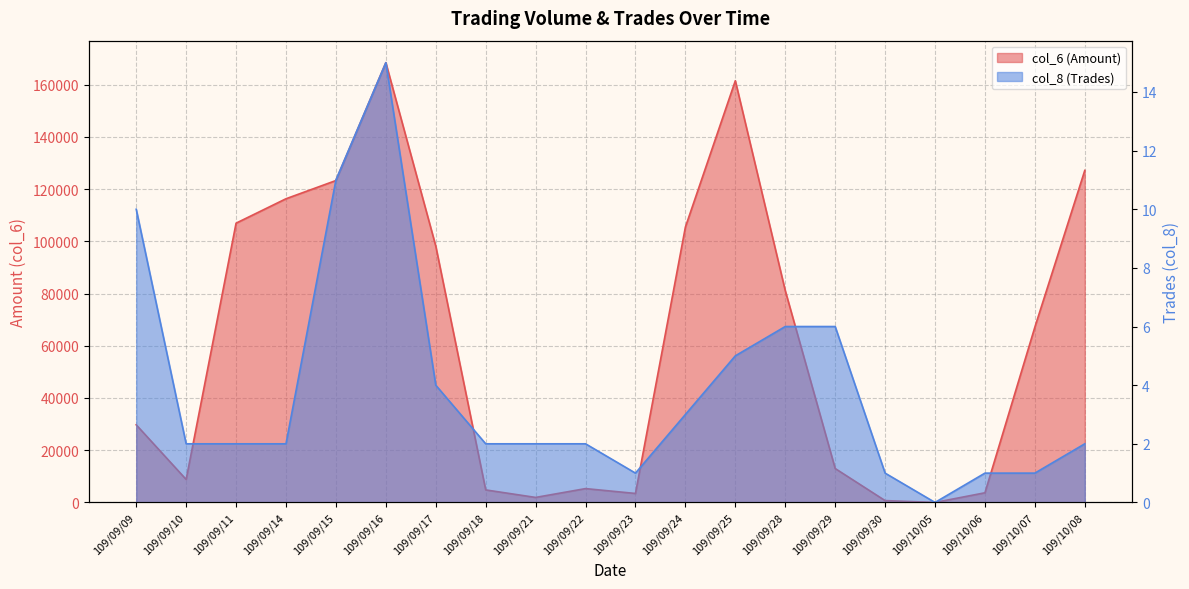

What is the spread (max minus min) of values at 109/09/30?

709